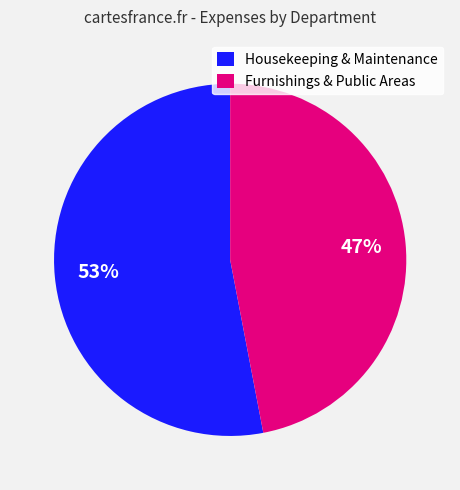

To the nearest percent, what is the difference between the largest and smallest slice percentages?

6%